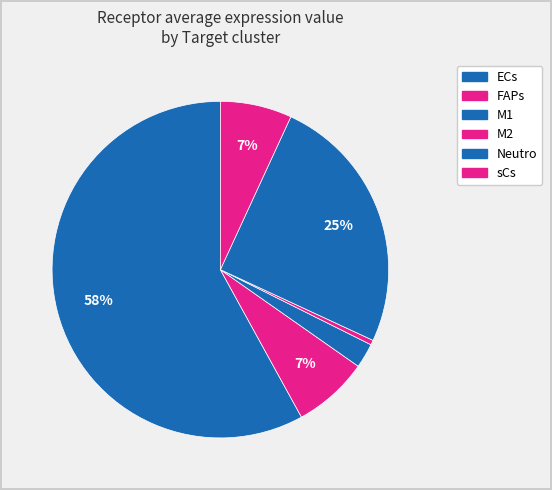

Does M2 represent more than half of the total?

No